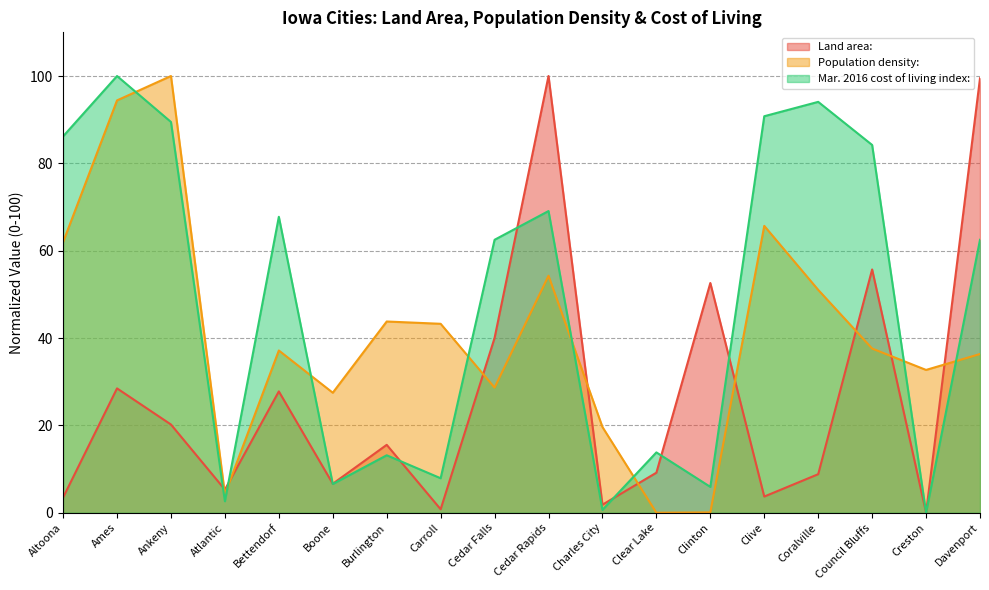

What are all the series names shown in the legend?

Land area:, Population density:, Mar. 2016 cost of living index: